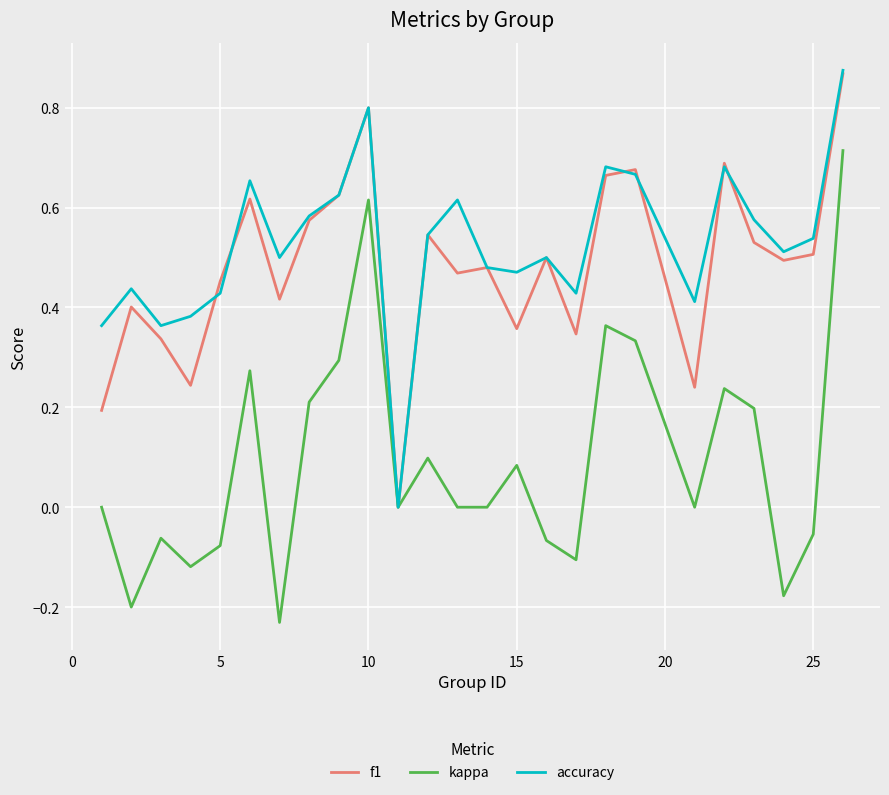

In kappa, how many points are higher than both neighbors (excluding endpoints)?

7